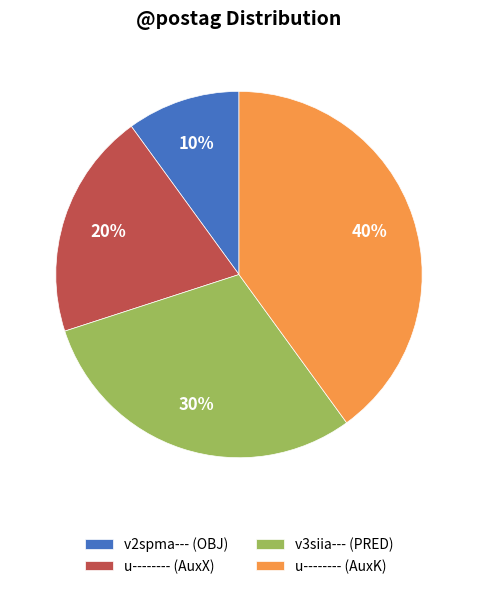

Which slice is the largest?

u-------- (AuxK)